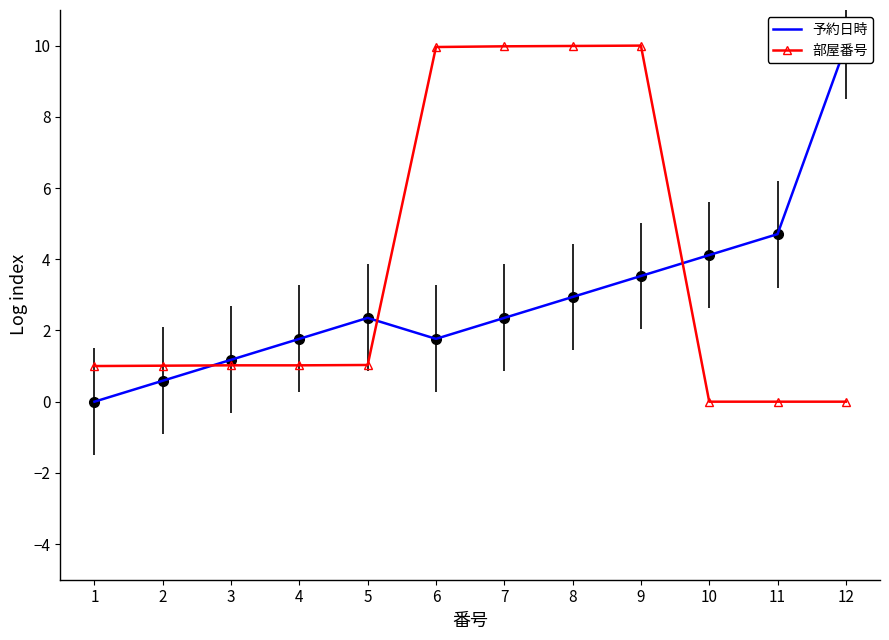

How many intersections are there between 予約日時 and 部屋番号?

3